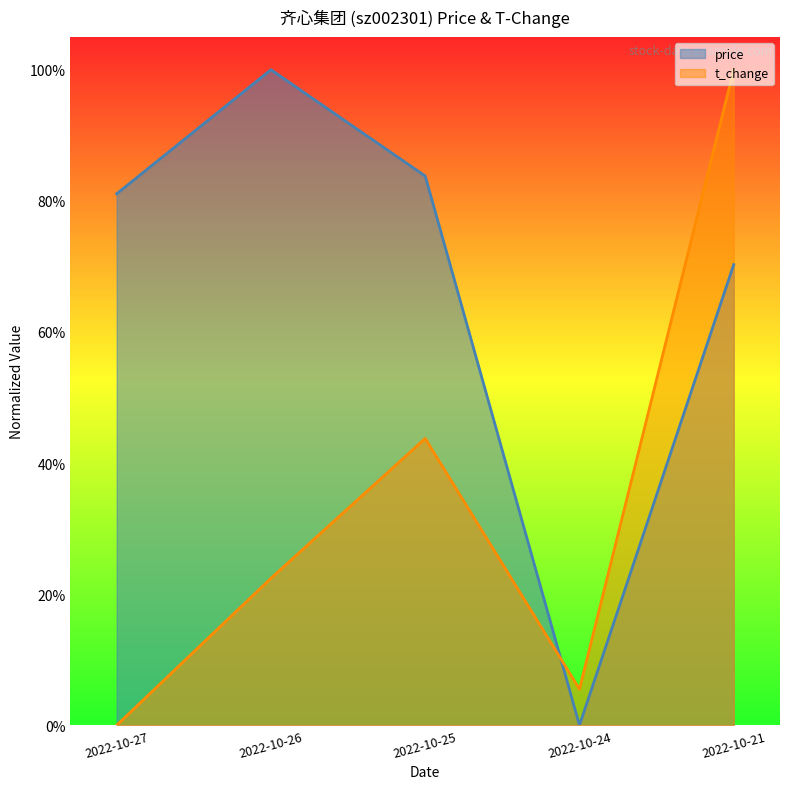

Where is the first local maximum for price?

2022-10-26